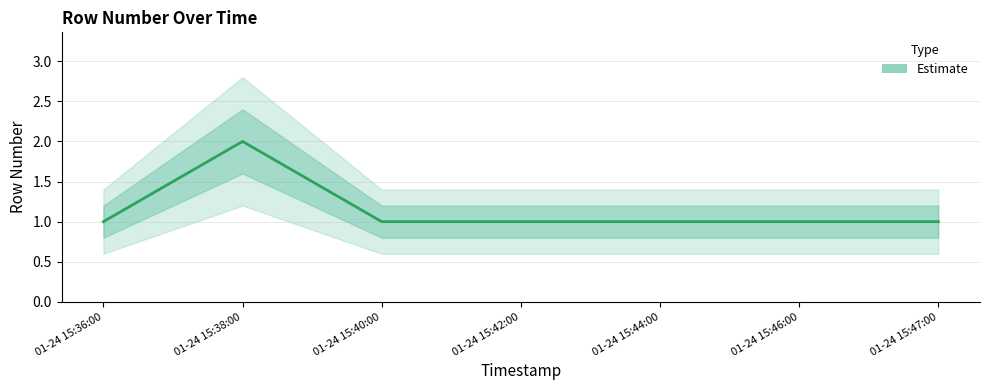

True or false: the data shows 1 at 01-24 15:36:00.

True